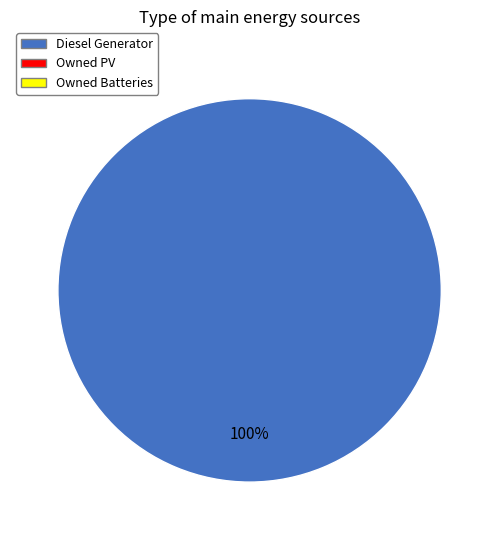

Is there a majority slice in this chart?

Yes